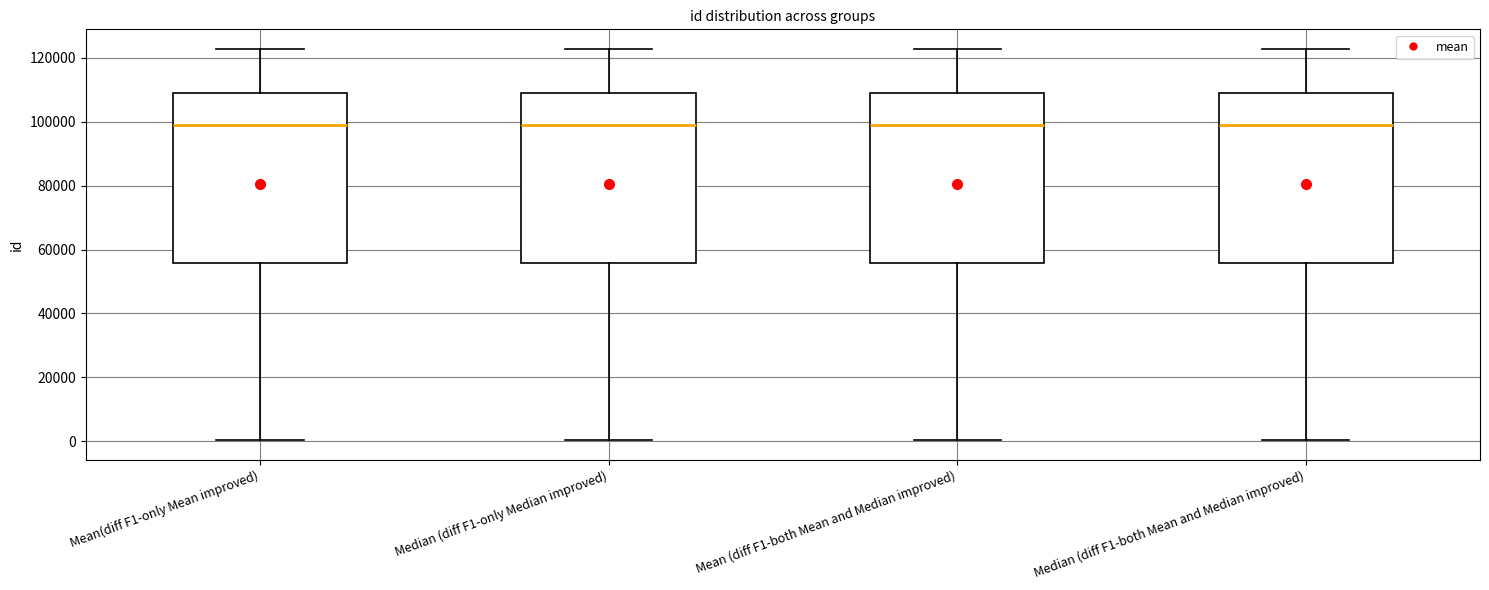

Reading left to right, transcribe this box plot: for each box, give where its median line is, the range the box spans, and where its two whiskers end, as read against the y-axis. The values are not printed on the chart, so give them approximately, as read against the axis.

Mean(diff F1-only Mean improved): median 98000, box 56000 to 110000, whiskers 0 to 122000
Median (diff F1-only Median improved): median 98000, box 56000 to 110000, whiskers 0 to 122000
Mean (diff F1-both Mean and Median improved): median 98000, box 56000 to 110000, whiskers 0 to 122000
Median (diff F1-both Mean and Median improved): median 98000, box 56000 to 110000, whiskers 0 to 122000